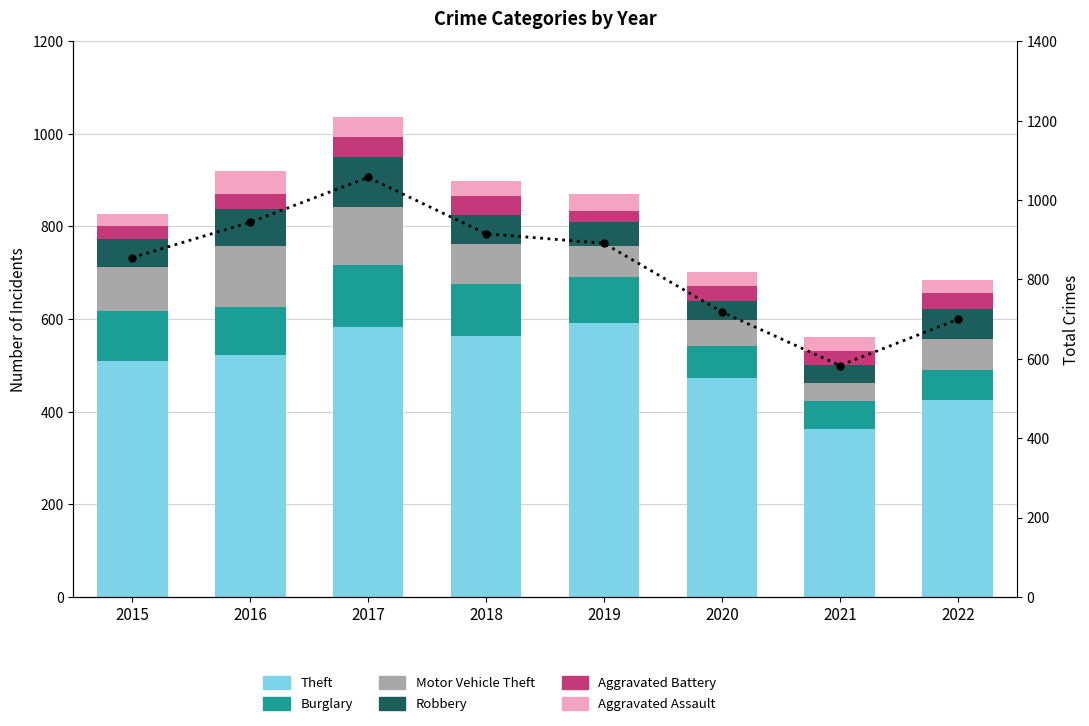

Reading left to right, what are all the values shown in this chart?

Theft: 509	523	583	564	592	472	363	425
Burglary: 109	103	133	111	98	70	60	64
Motor Vehicle Theft: 95	132	126	88	67	56	39	68
Robbery: 60	80	108	62	53	41	39	64
Aggravated Battery: 29	32	44	41	24	32	30	36
Aggravated Assault: 26	49	43	32	36	31	31	28